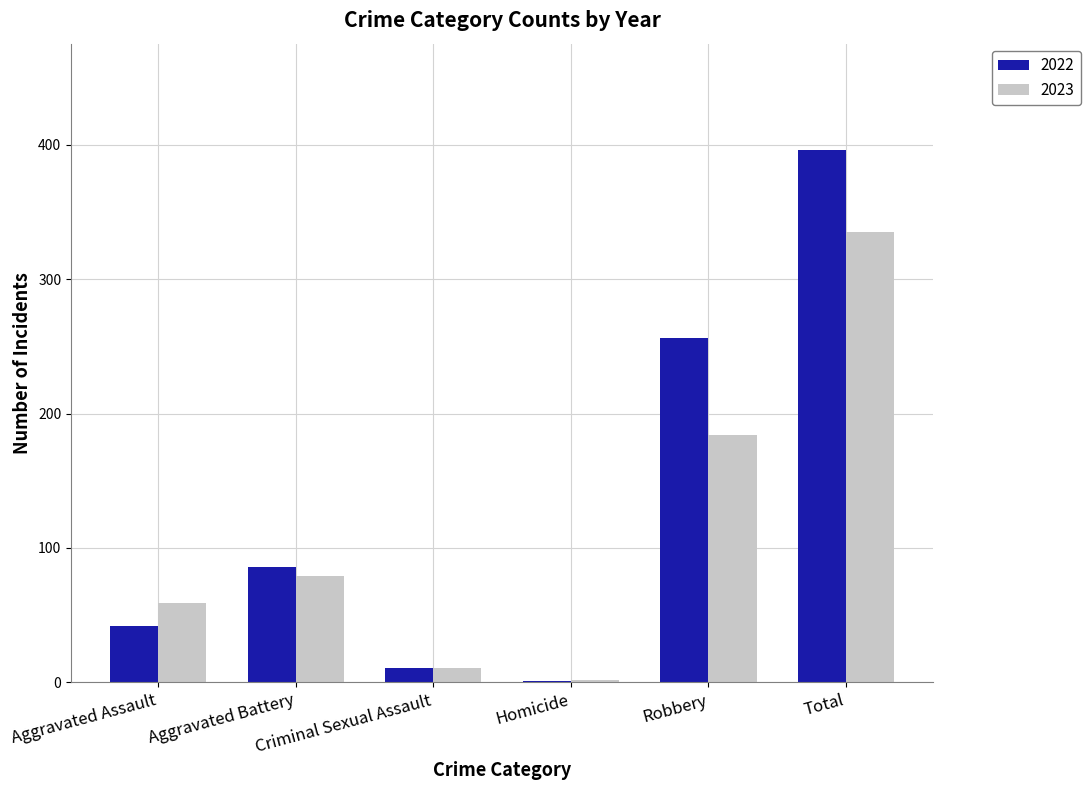

Is it true that 2022 equals 138 at Aggravated Battery?

False